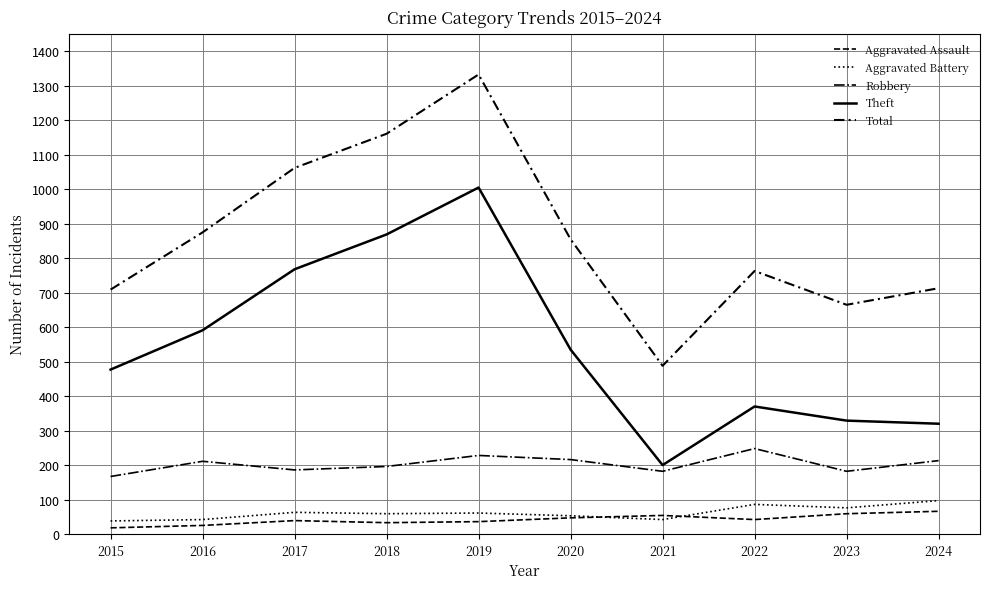

At how many categories does at least one series exceed 1138?

2